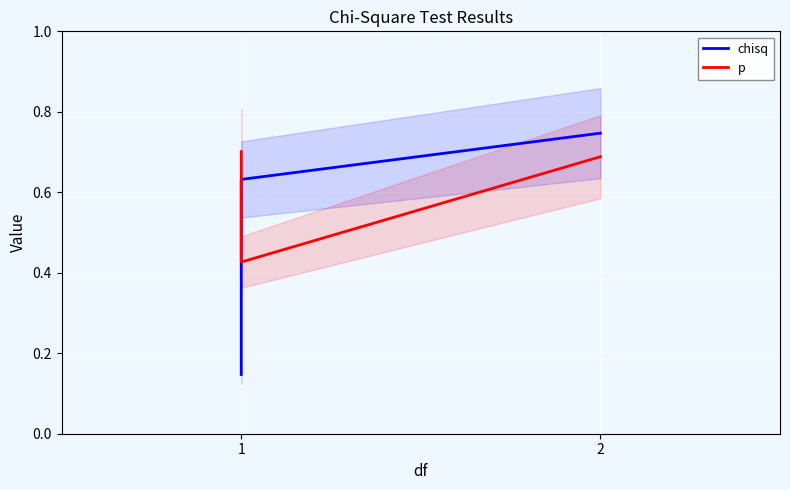

The chisq series shows 0.4 at 1. True or false?

False